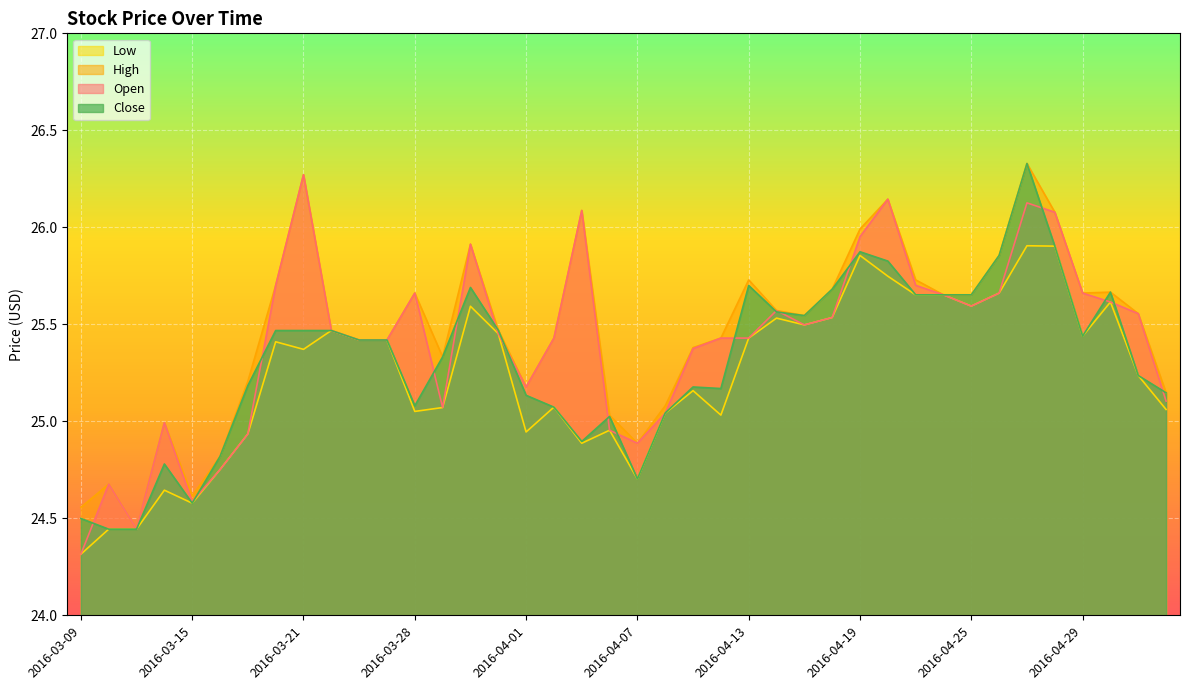

True or false: Low and High cross at least once.

False